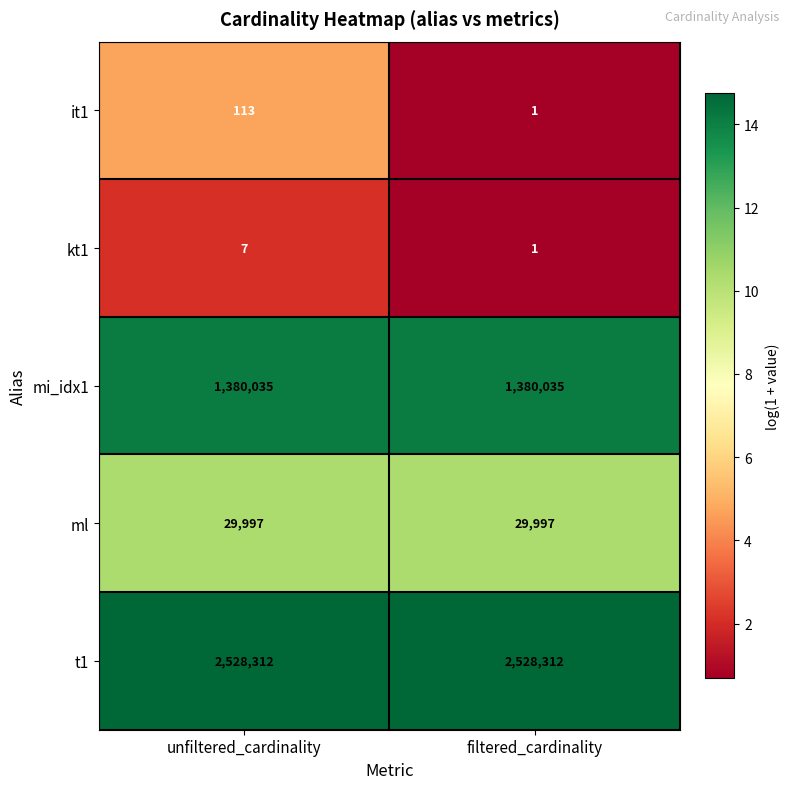

List the series in order of their peak value, lowest first.

kt1, it1, ml, mi_idx1, t1